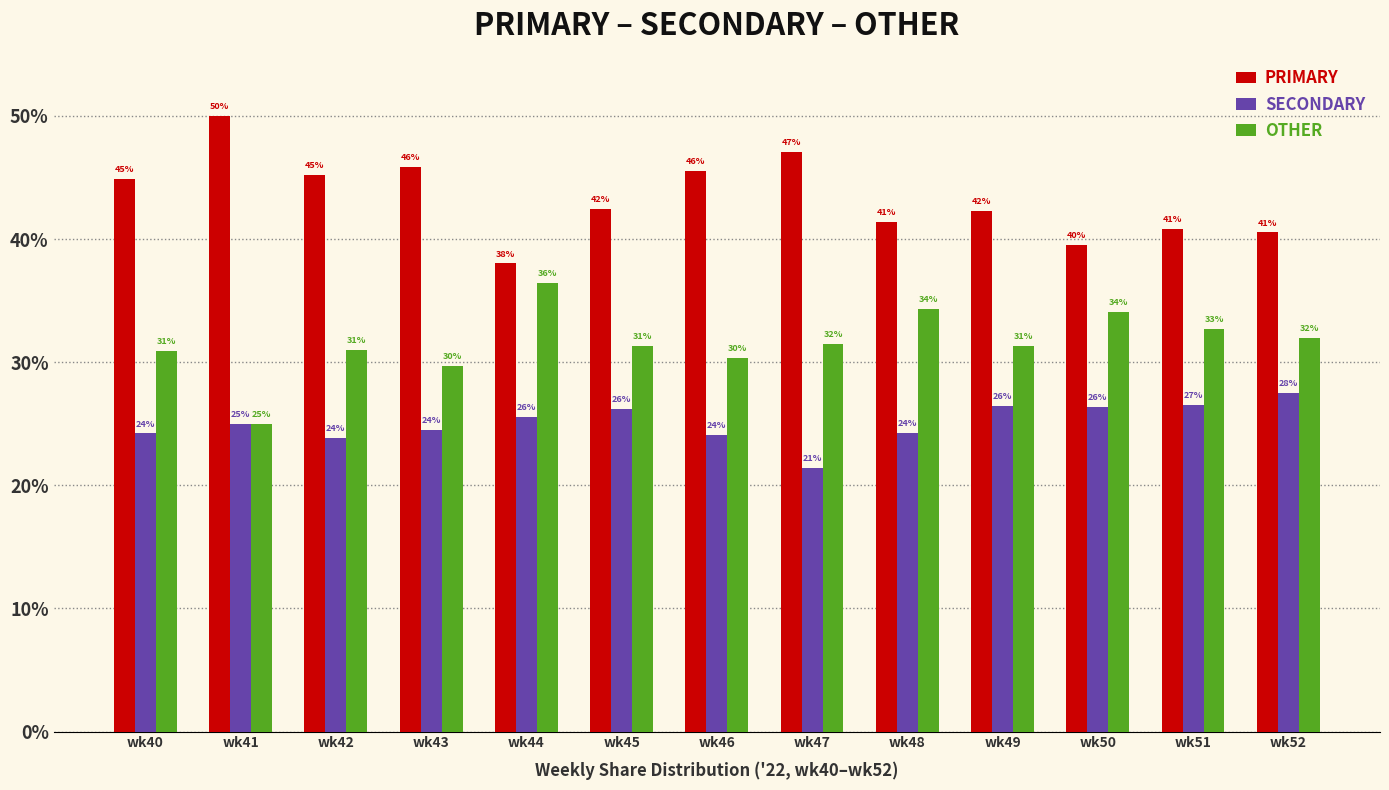

Which category has the highest value in the SECONDARY series?

wk52